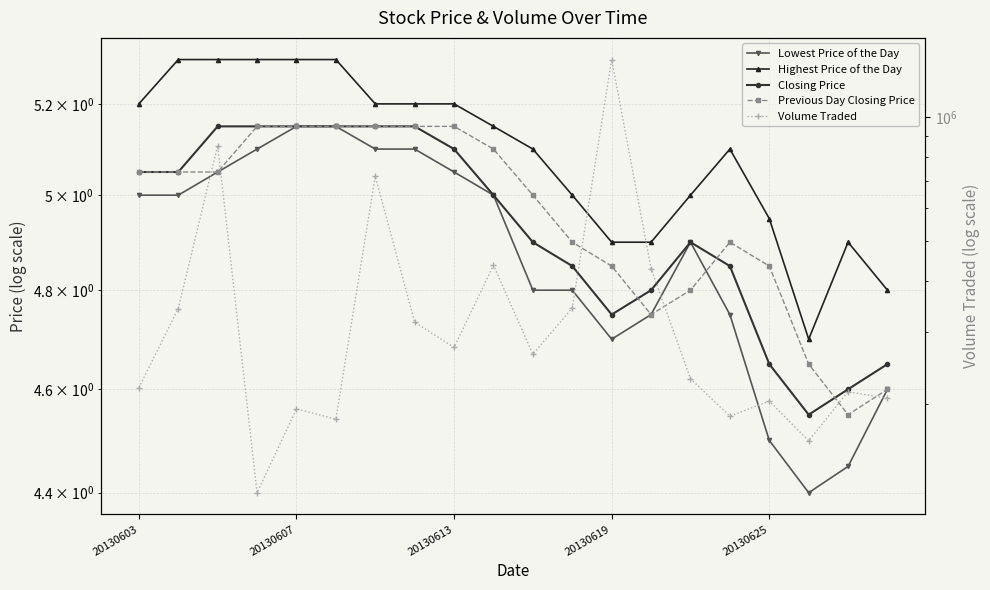

True or false: Volume Traded has more than 2 interior local peaks.

True